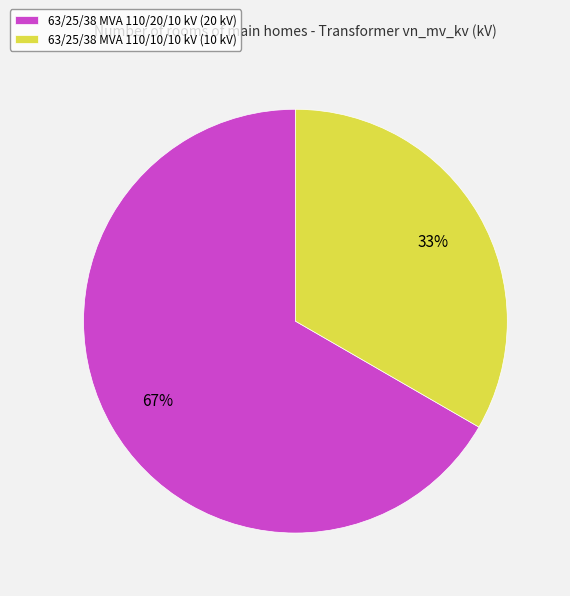

What is the smallest slice in the pie chart?

63/25/38 MVA 110/10/10 kV